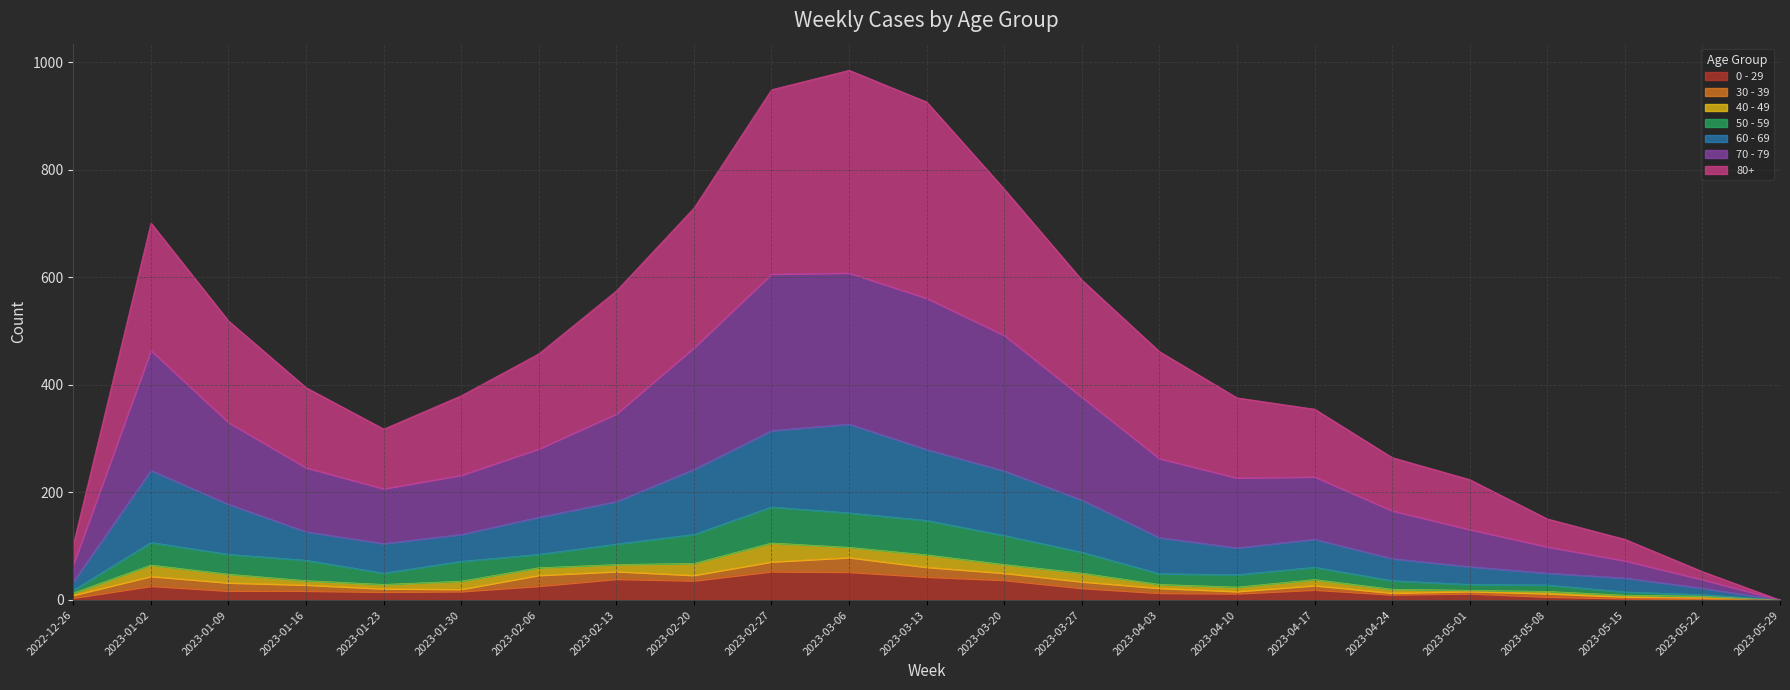

What is the maximum value shown in the chart?

985